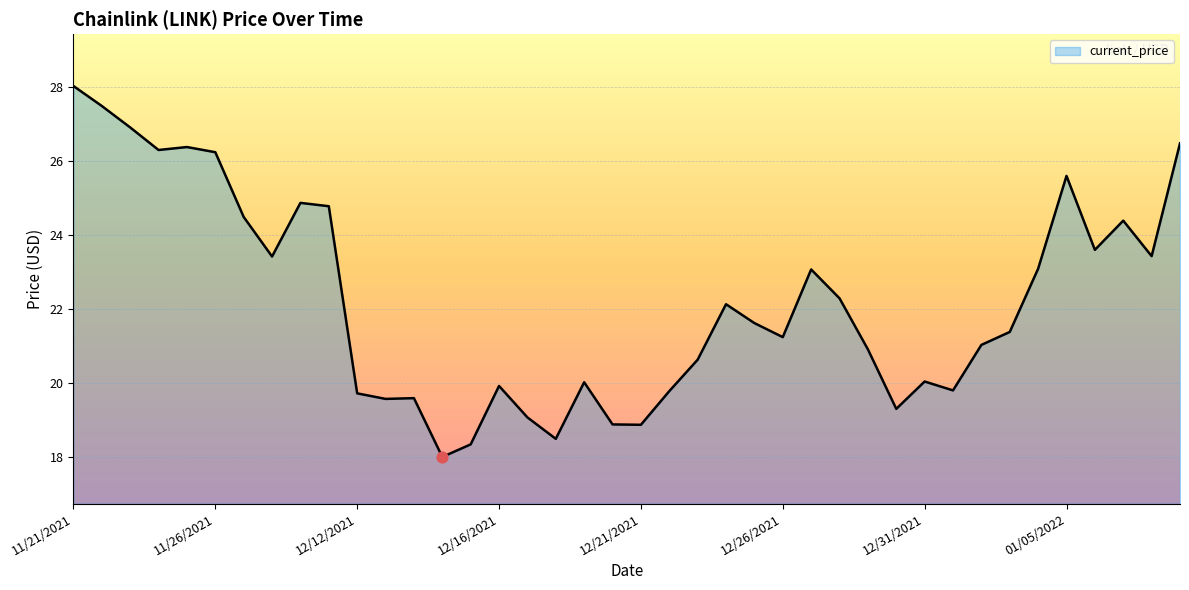

What is the maximum value shown in the chart?

28.0